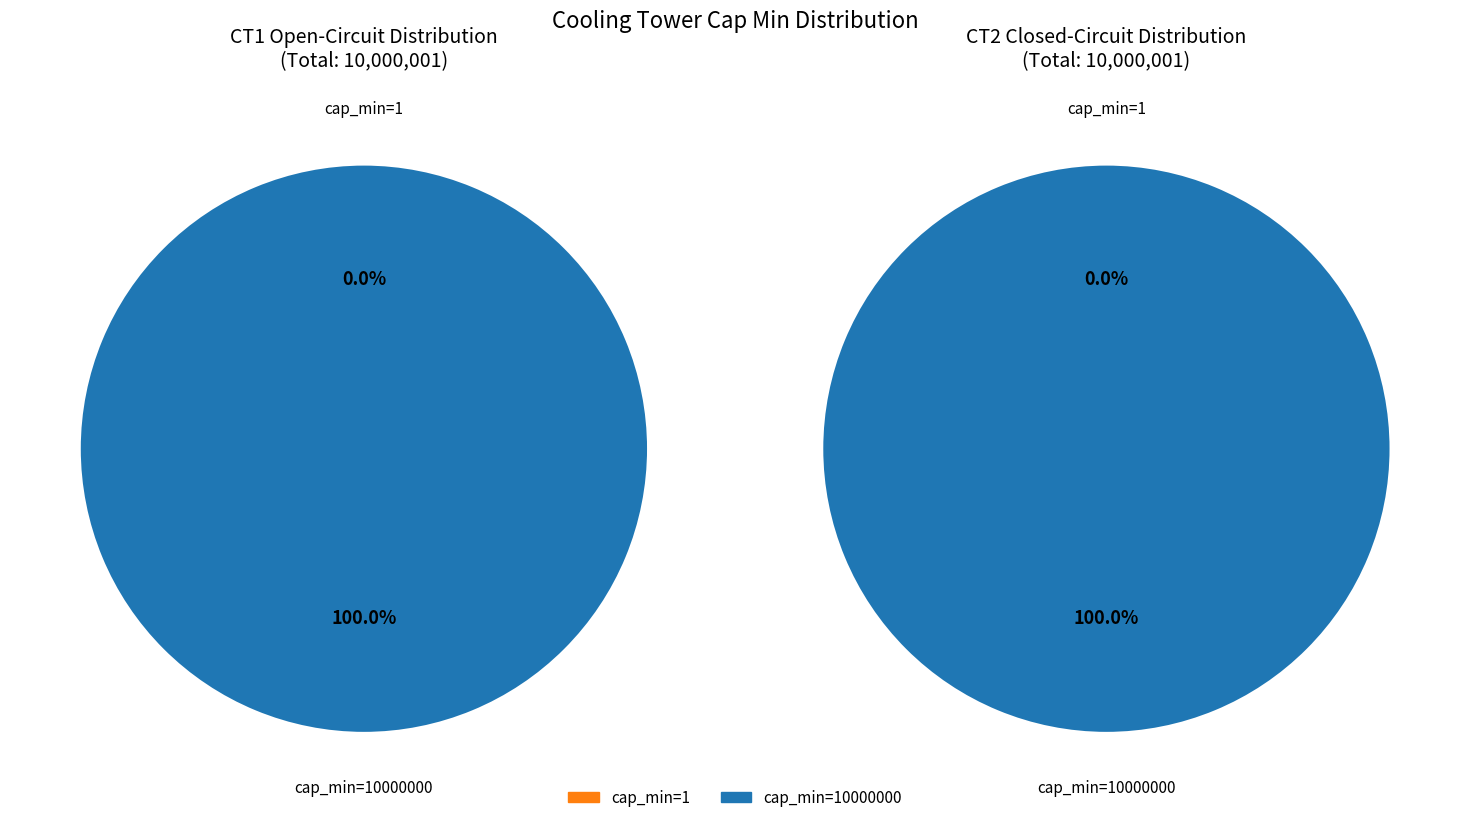

What percentage do CT1 open-circuit (cap_min=1) and CT1 open-circuit (cap_min=10000000) together represent?

100.0%